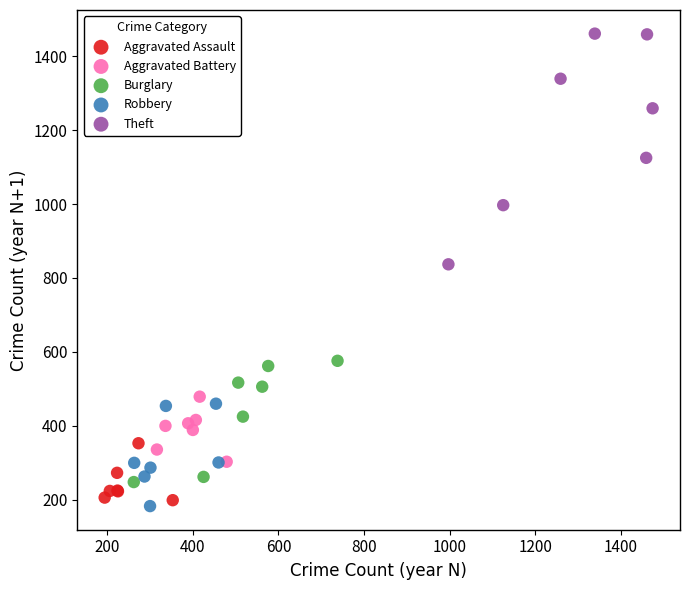

Which series has the widest spread of Y values?

Theft